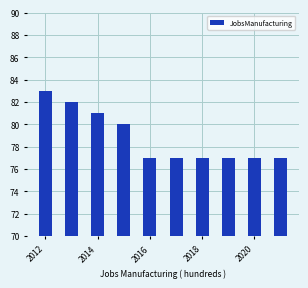

What is the greatest value displayed?

83